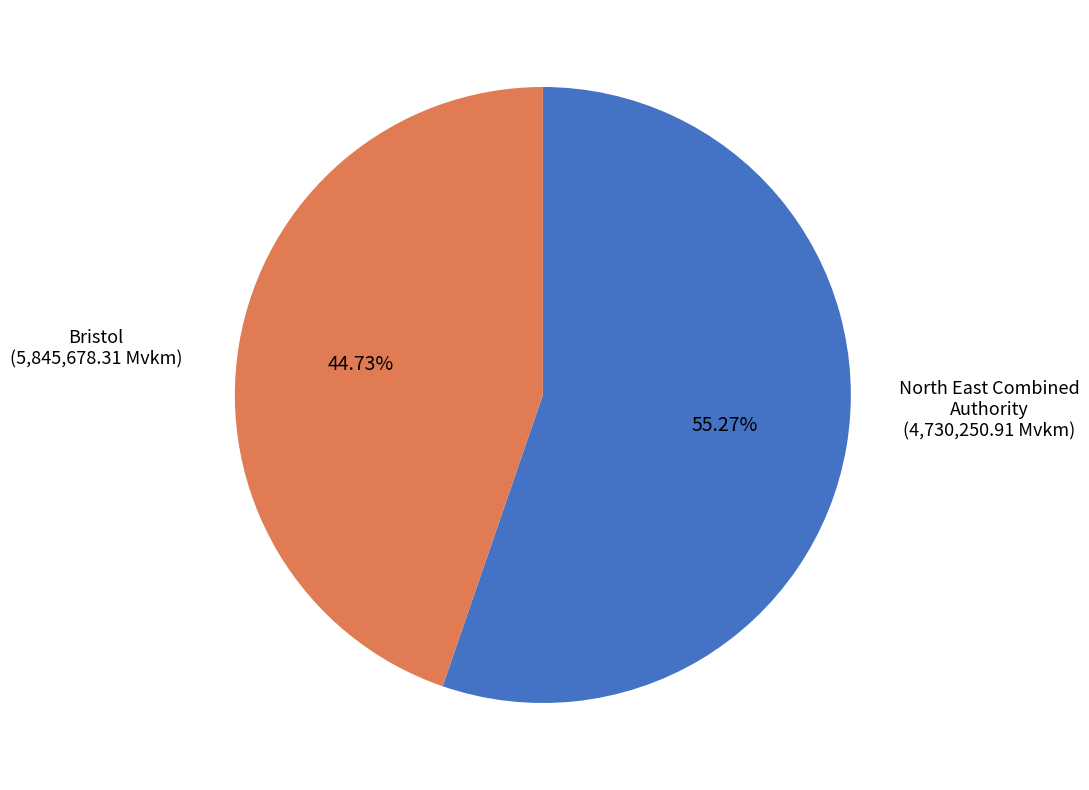

Is there any slice that represents more than half of the pie?

Yes